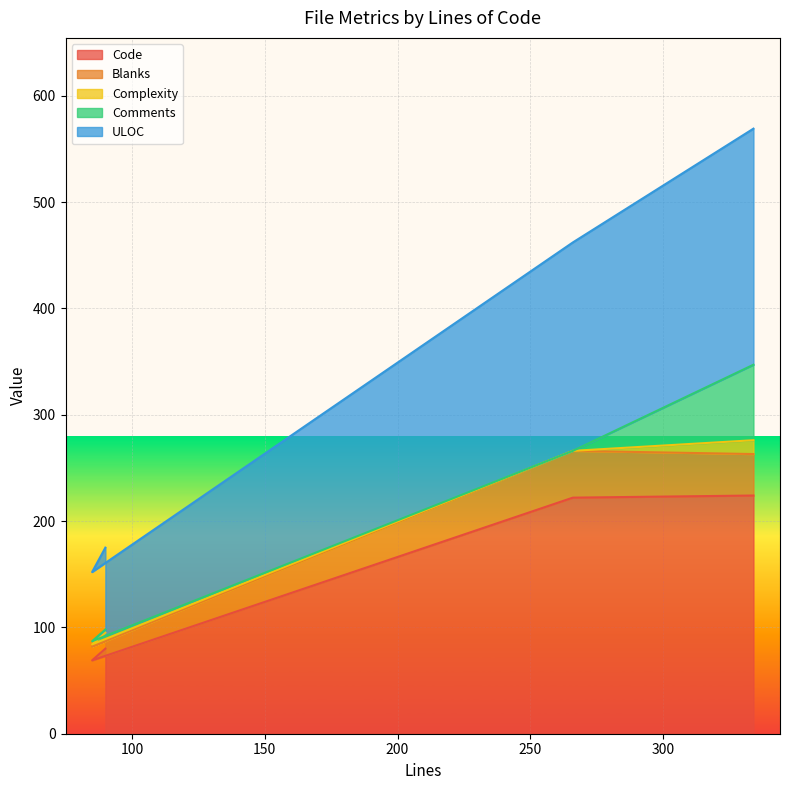

What is the average value of the Code series?

149